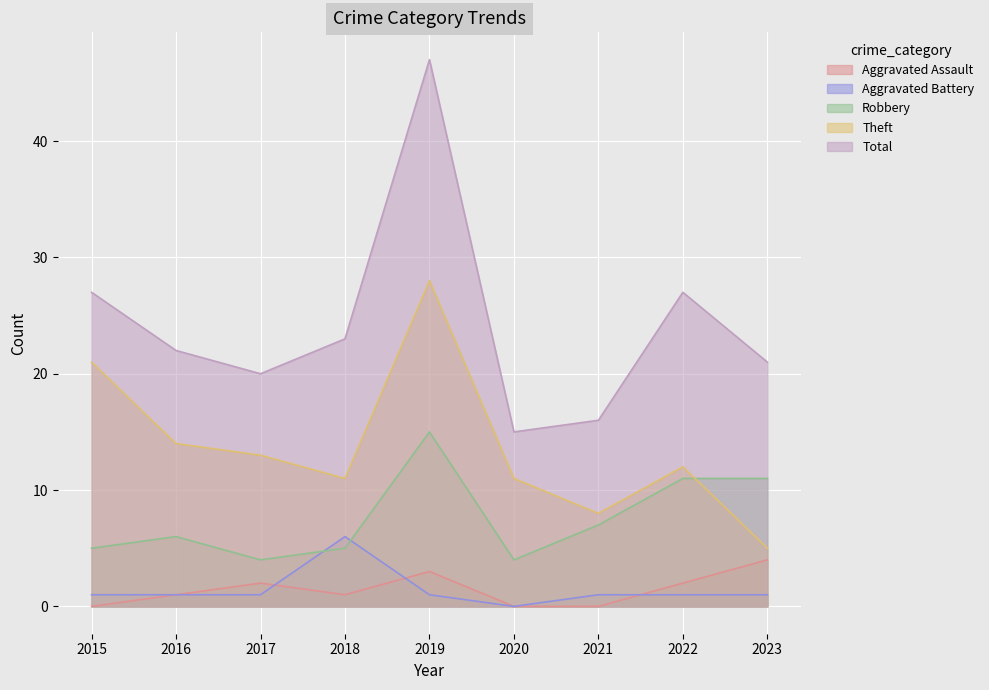

What is the difference between the maximum and minimum values in the Total series?

32